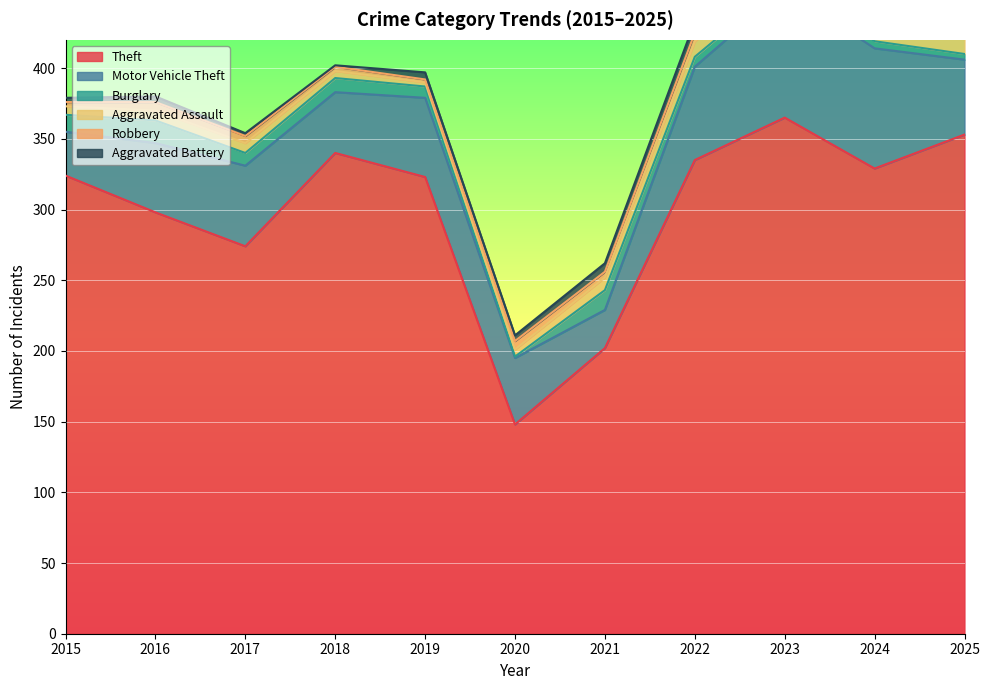

Is it true that Burglary equals 5 at 2016?

False